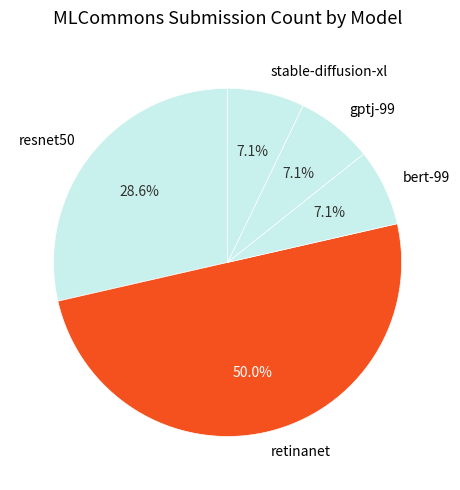

What is the ratio of the value at resnet50 to the value at stable-diffusion-xl?

4.0